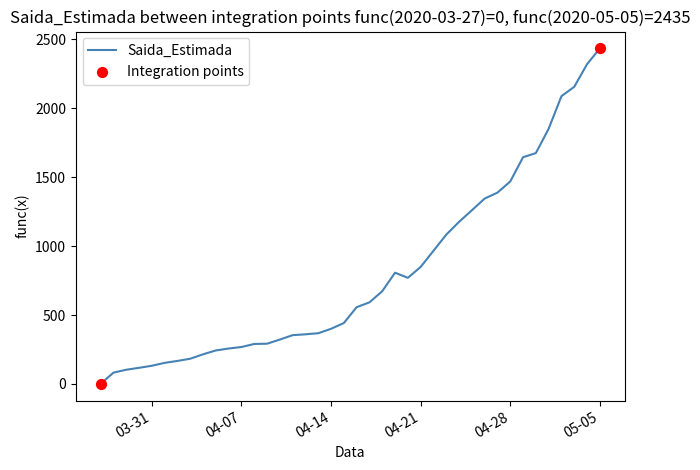

What is the difference between the maximum and minimum values?

2435